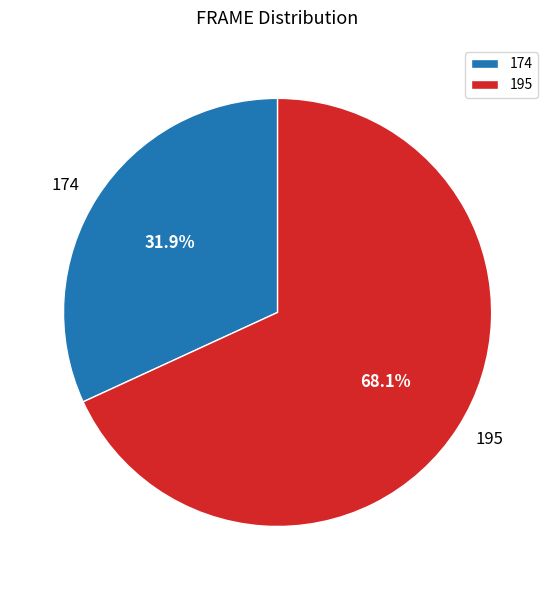

What percentage do 195 and 174 together represent?

100.0%